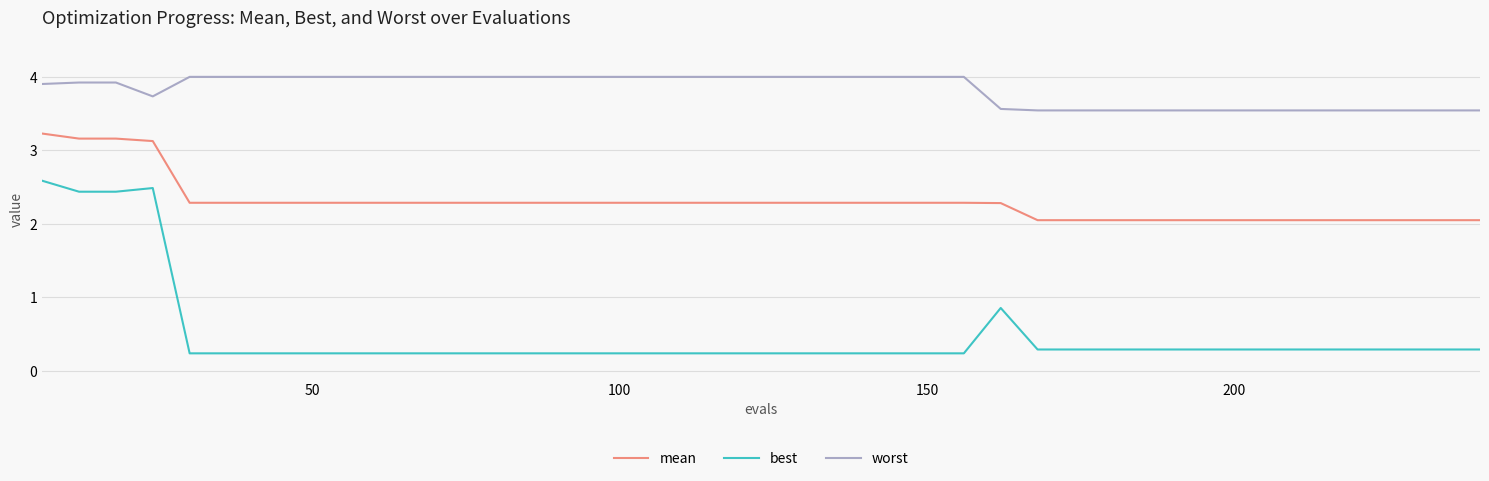

Which series has the largest total across all categories?

worst